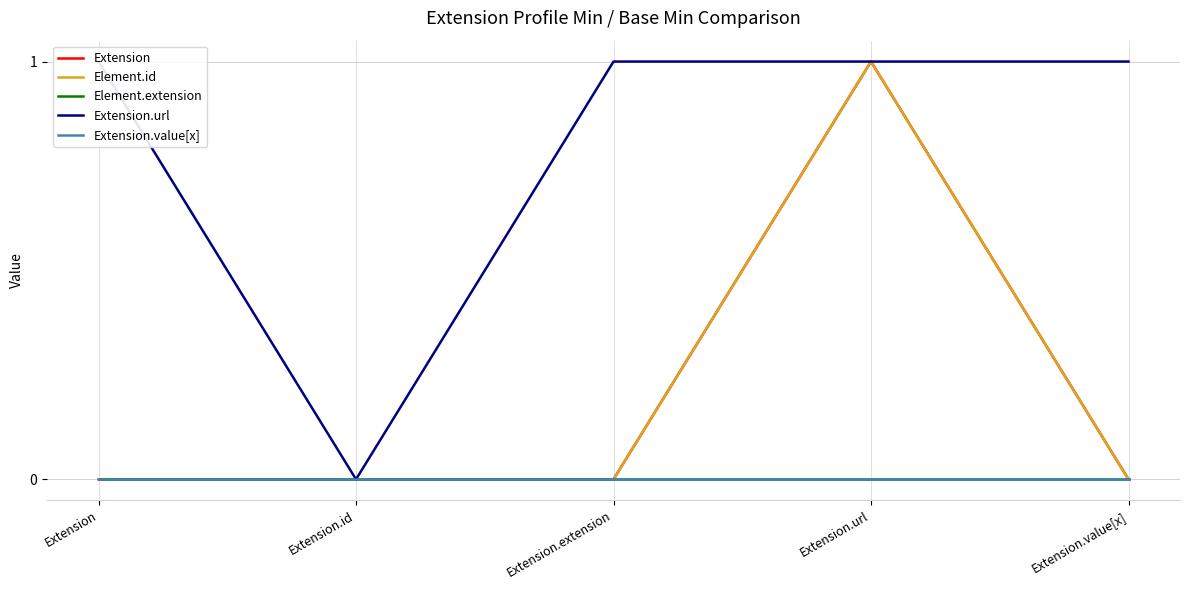

What is the sum of all Extension values?

1